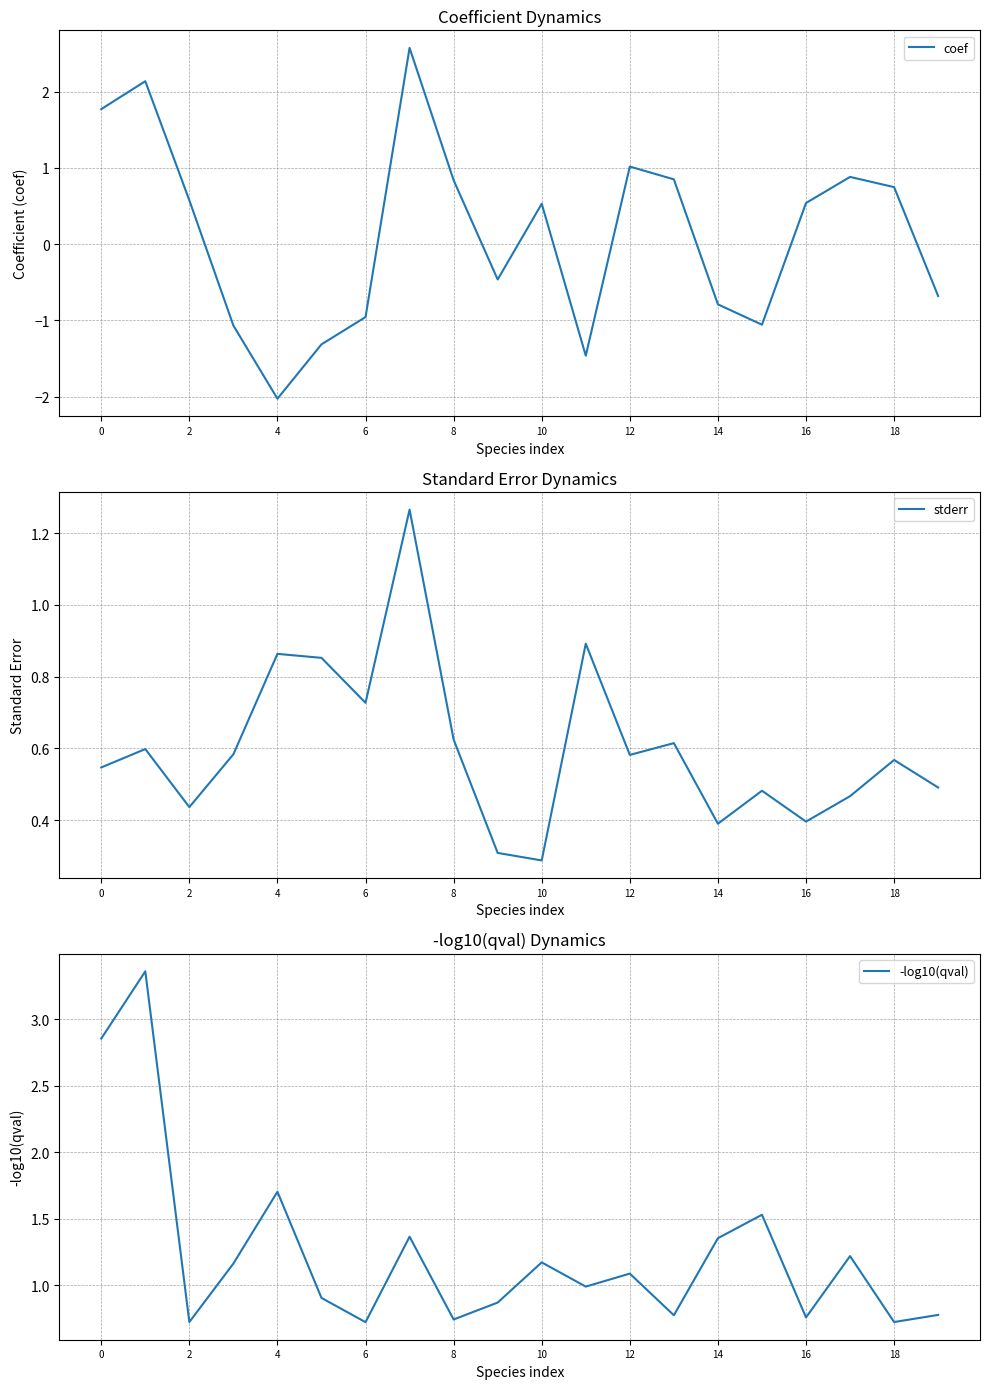

True or false: -log10(qval) and stderr intersect in this chart.

True